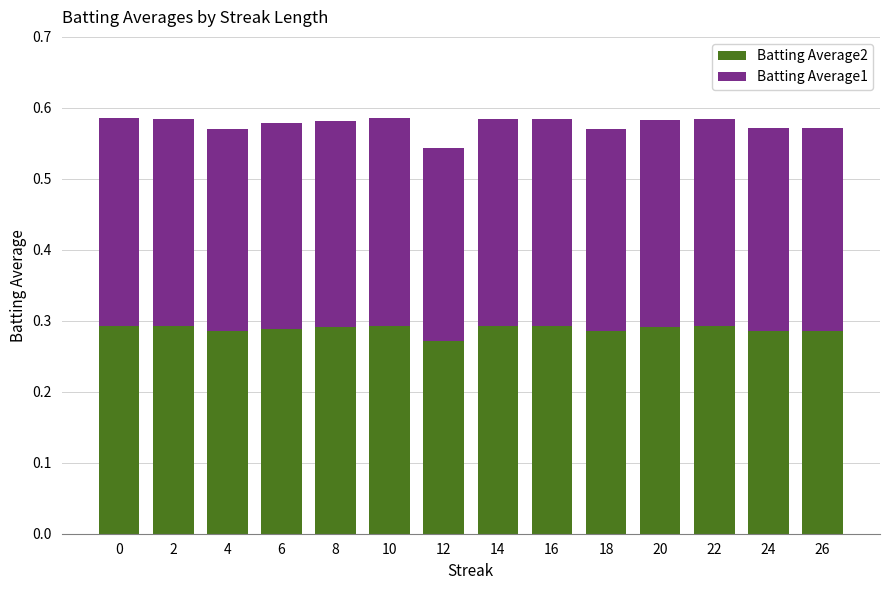

What is the total value across all series at 18?

0.6